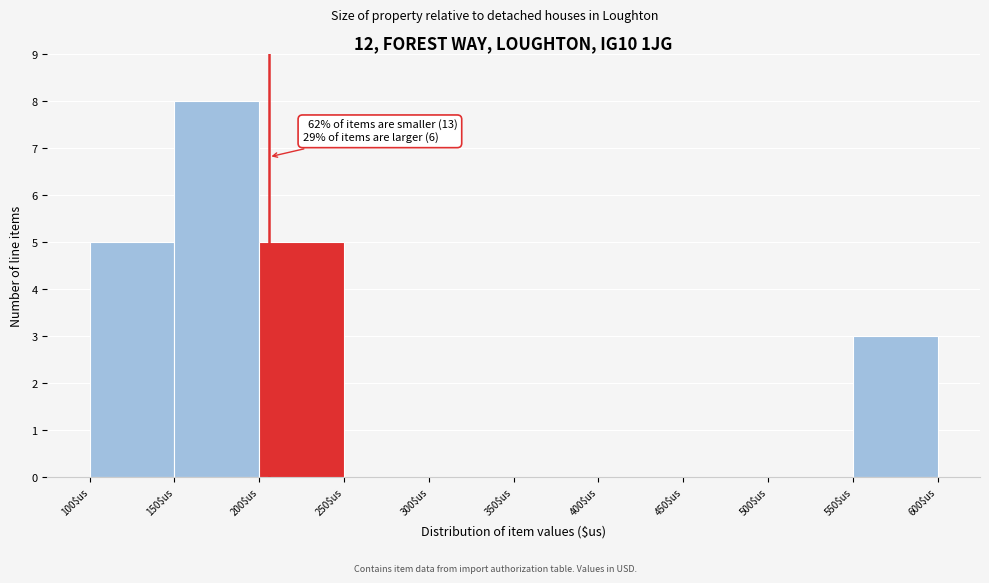

Over which range of the x-axis is the bar tallest?

150 to 200